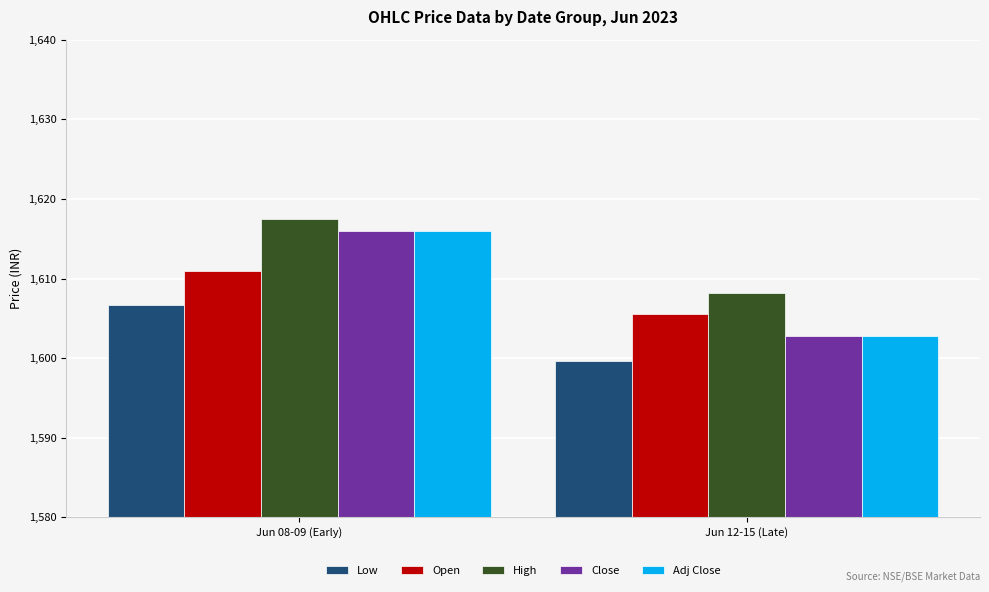

What is the label of the 2nd bar from the right?

Jun 08-09 (Early)